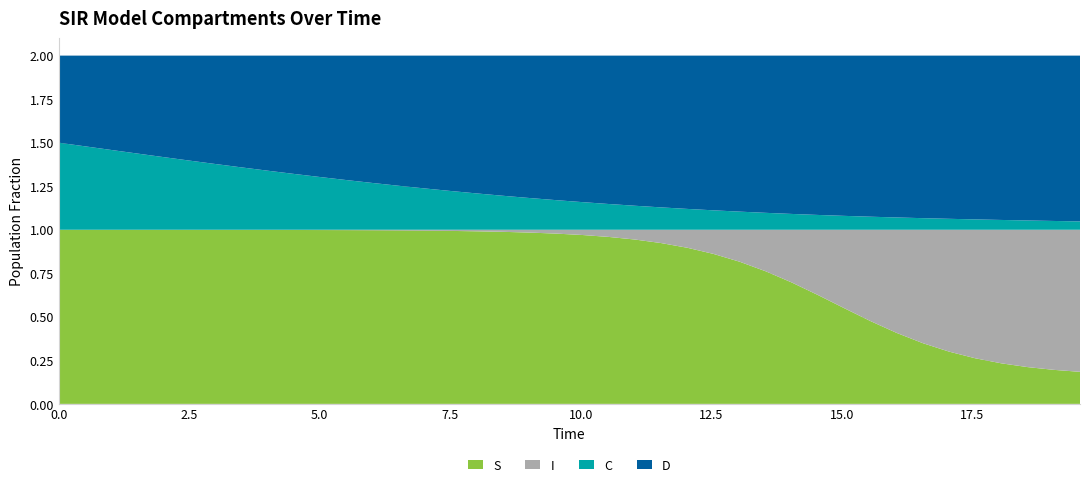

Reading left to right, extract all data points from this chart.

S: 0=1.0	1=1.0	2=1.0	3=1.0	4=1.0	5=1.0	6=1.0	7=1.0	8=1.0	9=1.0	10=1.0	11=1.0	12=1.0	13=1.0	14=1.0	15=1.0	16=1.0	17=1.0	18=1.0	19=1.0	20=1.0	21=1.0	22=0.9	23=0.9	24=0.9	25=0.9	26=0.8	27=0.8	28=0.7	29=0.6	30=0.5	31=0.5	32=0.4	33=0.3	34=0.3	35=0.3	36=0.2	37=0.2	38=0.2	39=0.2
I: 0=0.0	1=0.0	2=0.0	3=0.0	4=0.0	5=0.0	6=0.0	7=0.0	8=0.0	9=0.0	10=0.0	11=0.0	12=0.0	13=0.0	14=0.0	15=0.0	16=0.0	17=0.0	18=0.0	19=0.0	20=0.0	21=0.0	22=0.1	23=0.1	24=0.1	25=0.1	26=0.2	27=0.2	28=0.3	29=0.4	30=0.5	31=0.5	32=0.6	33=0.7	34=0.7	35=0.7	36=0.8	37=0.8	38=0.8	39=0.8
C: 0=0.5	1=0.5	2=0.5	3=0.4	4=0.4	5=0.4	6=0.4	7=0.4	8=0.3	9=0.3	10=0.3	11=0.3	12=0.3	13=0.3	14=0.2	15=0.2	16=0.2	17=0.2	18=0.2	19=0.2	20=0.2	21=0.1	22=0.1	23=0.1	24=0.1	25=0.1	26=0.1	27=0.1	28=0.1	29=0.1	30=0.1	31=0.1	32=0.1	33=0.1	34=0.1	35=0.1	36=0.1	37=0.1	38=0.1	39=0.0
D: 0=0.5	1=0.5	2=0.5	3=0.6	4=0.6	5=0.6	6=0.6	7=0.6	8=0.7	9=0.7	10=0.7	11=0.7	12=0.7	13=0.7	14=0.8	15=0.8	16=0.8	17=0.8	18=0.8	19=0.8	20=0.8	21=0.9	22=0.9	23=0.9	24=0.9	25=0.9	26=0.9	27=0.9	28=0.9	29=0.9	30=0.9	31=0.9	32=0.9	33=0.9	34=0.9	35=0.9	36=0.9	37=0.9	38=0.9	39=1.0